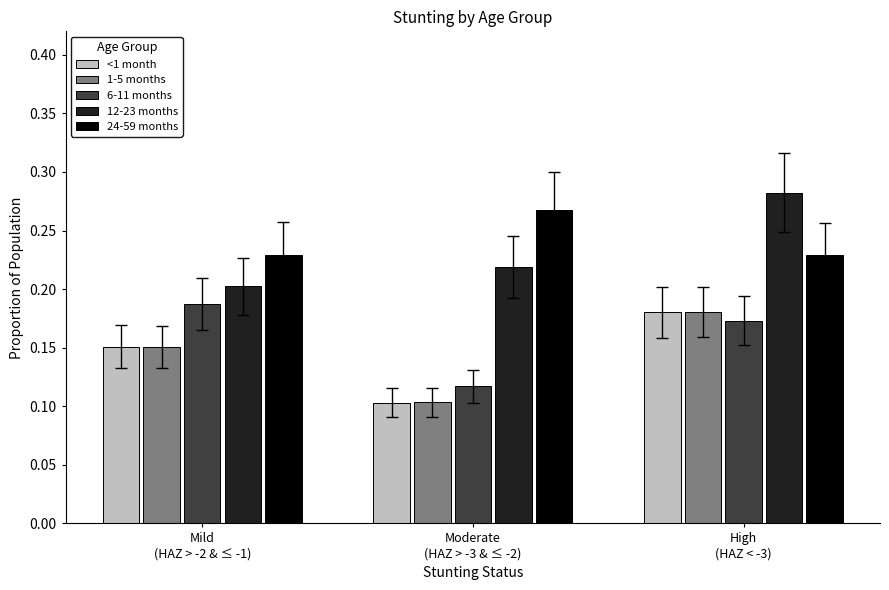

At how many categories does at least one series exceed 0?

3